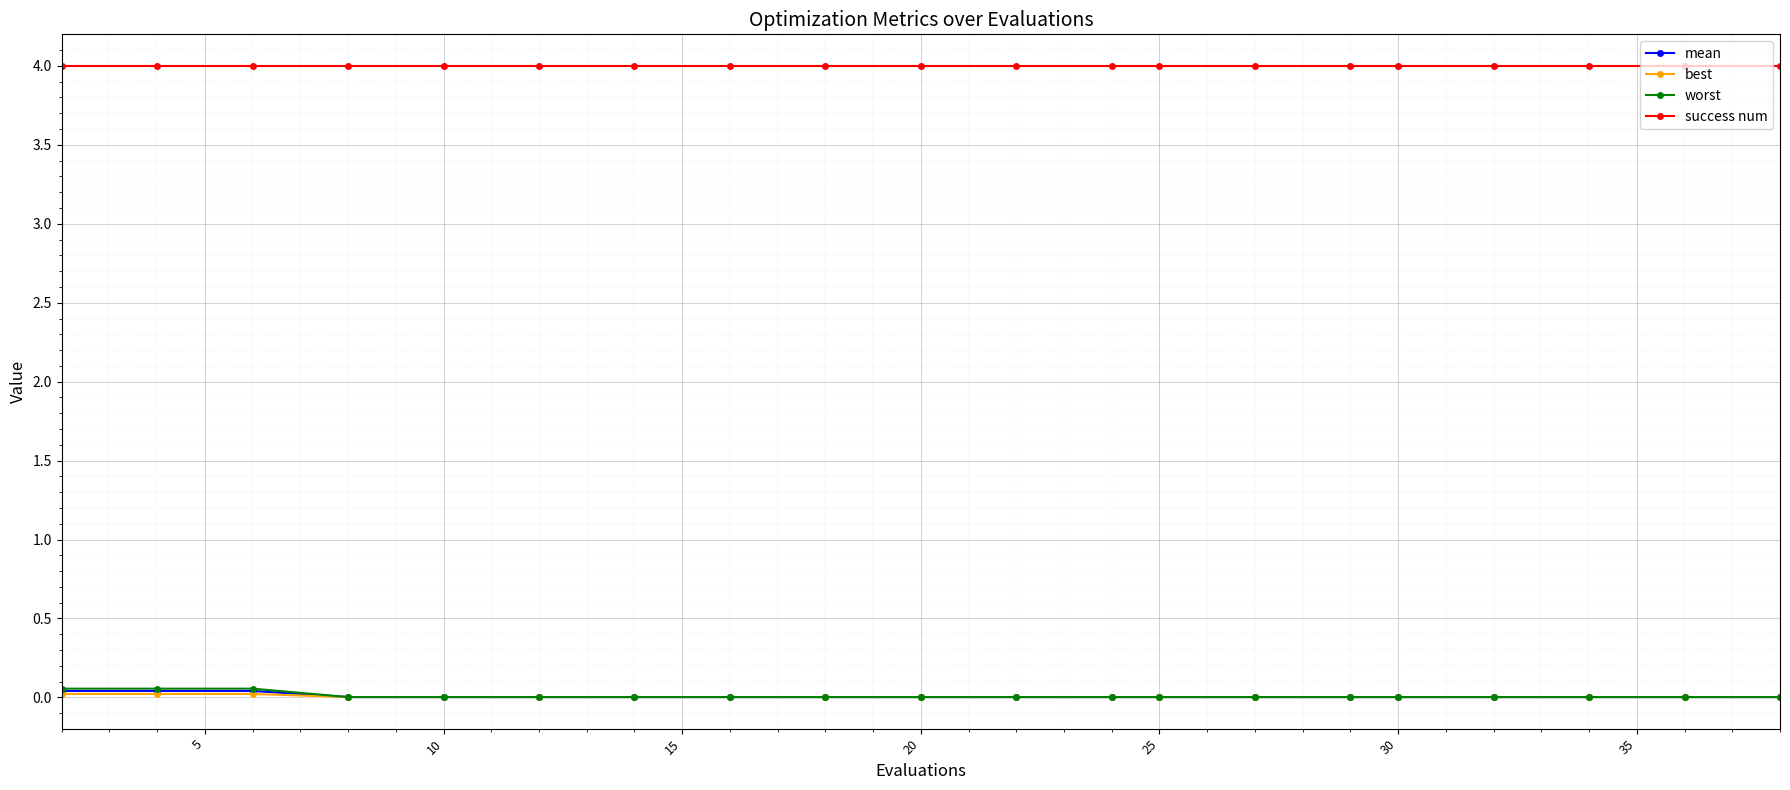

Which series has the largest total across all categories?

success num